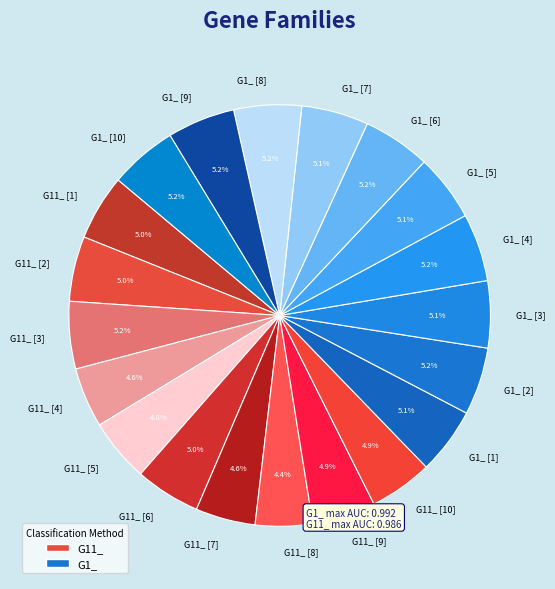

Is there any slice that represents more than half of the pie?

No